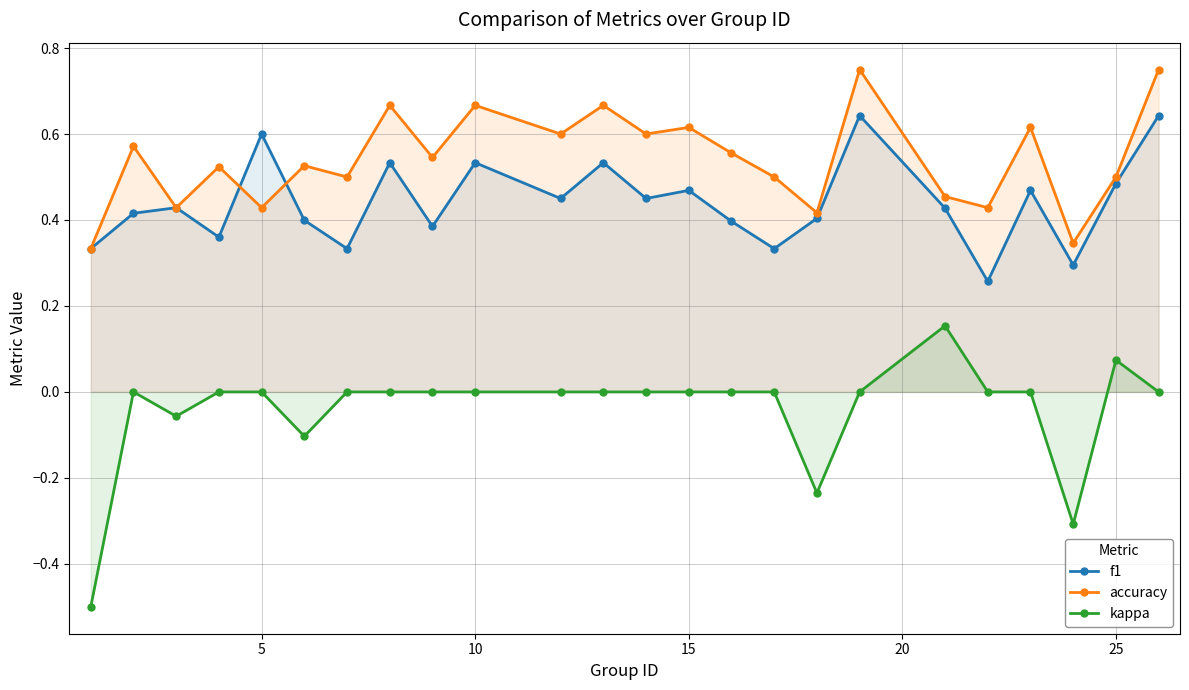

True or false: kappa has more than 2 points higher than both neighbors.

True